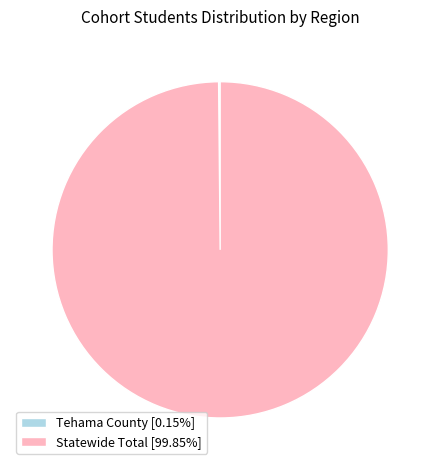

Is there a majority slice in this chart?

Yes